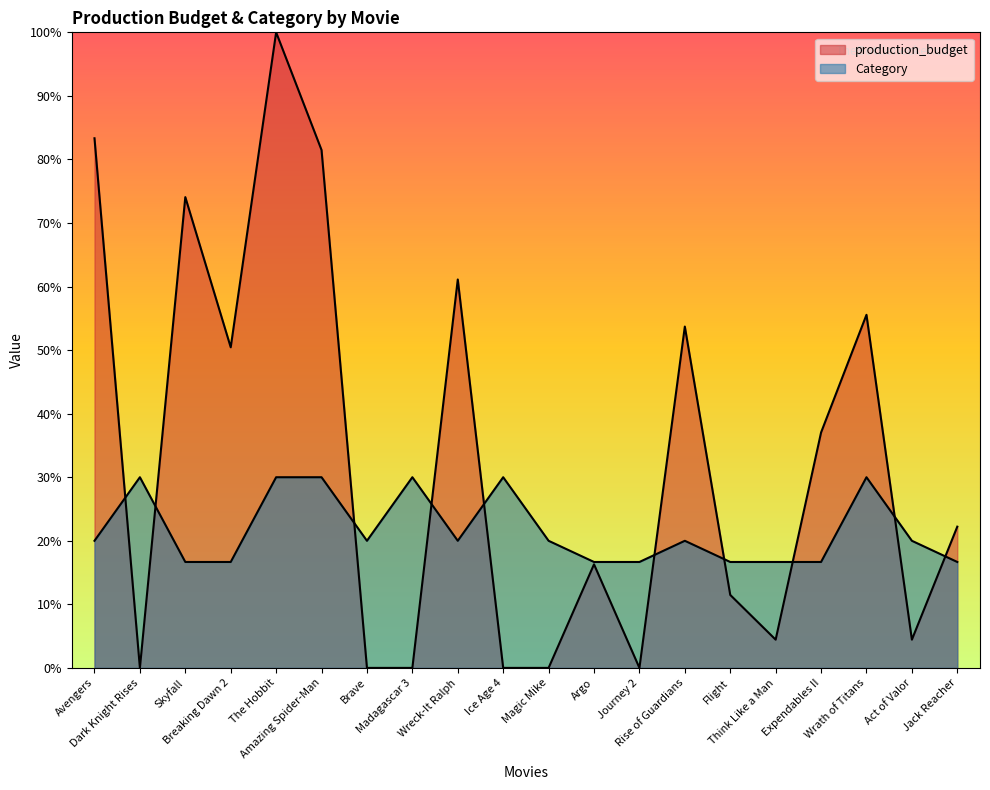

Between Rise of Guardians and Amazing Spider-Man, which is larger?

Amazing Spider-Man